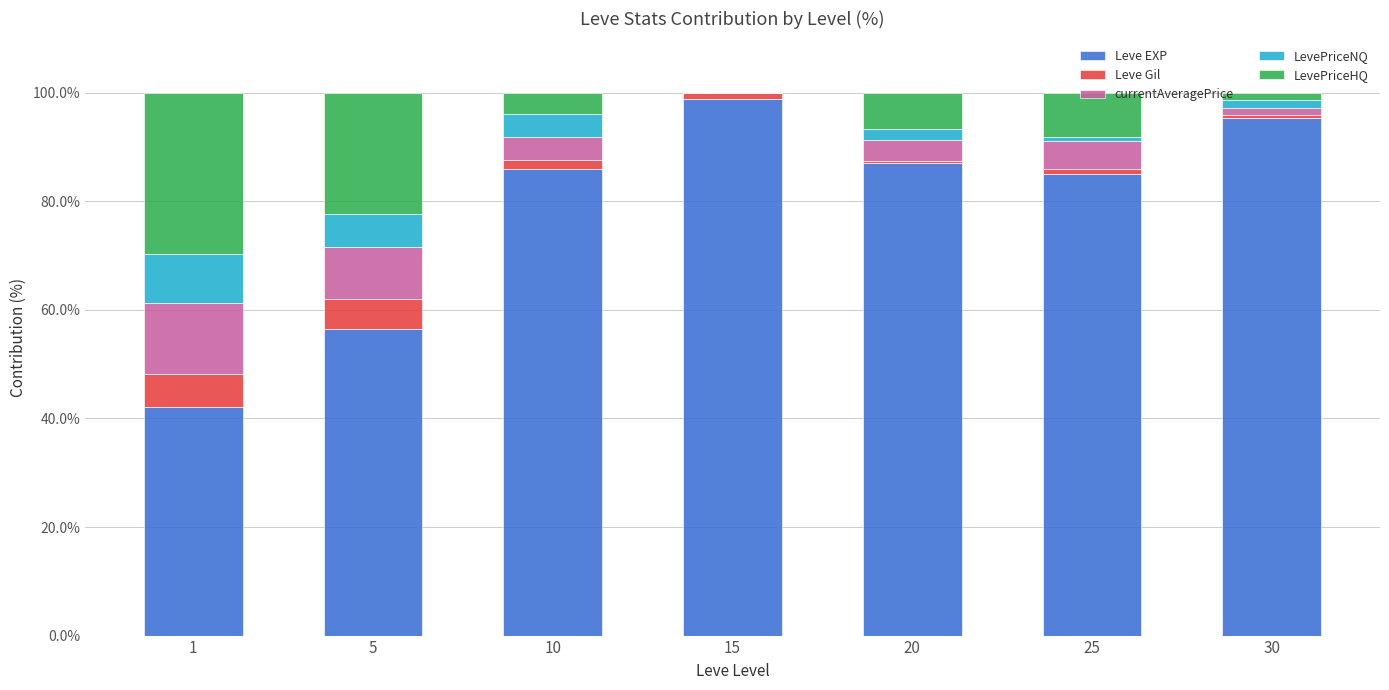

The Leve EXP series shows 59.8 at 10. True or false?

False